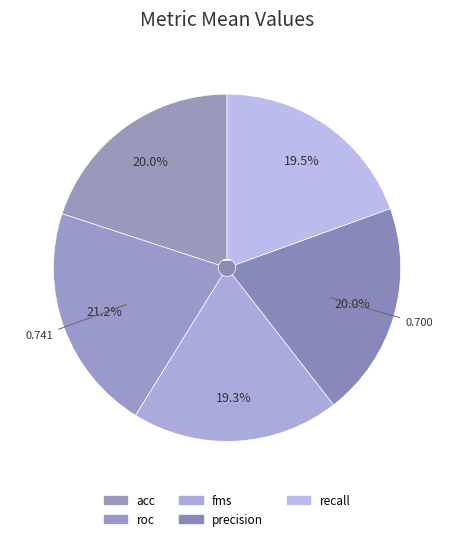

How many slices are in this pie chart?

5